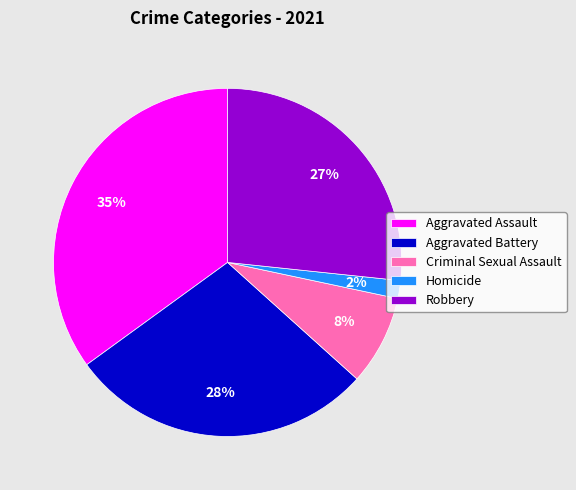

The Aggravated Assault slice represents 35% of the pie. True or false?

True